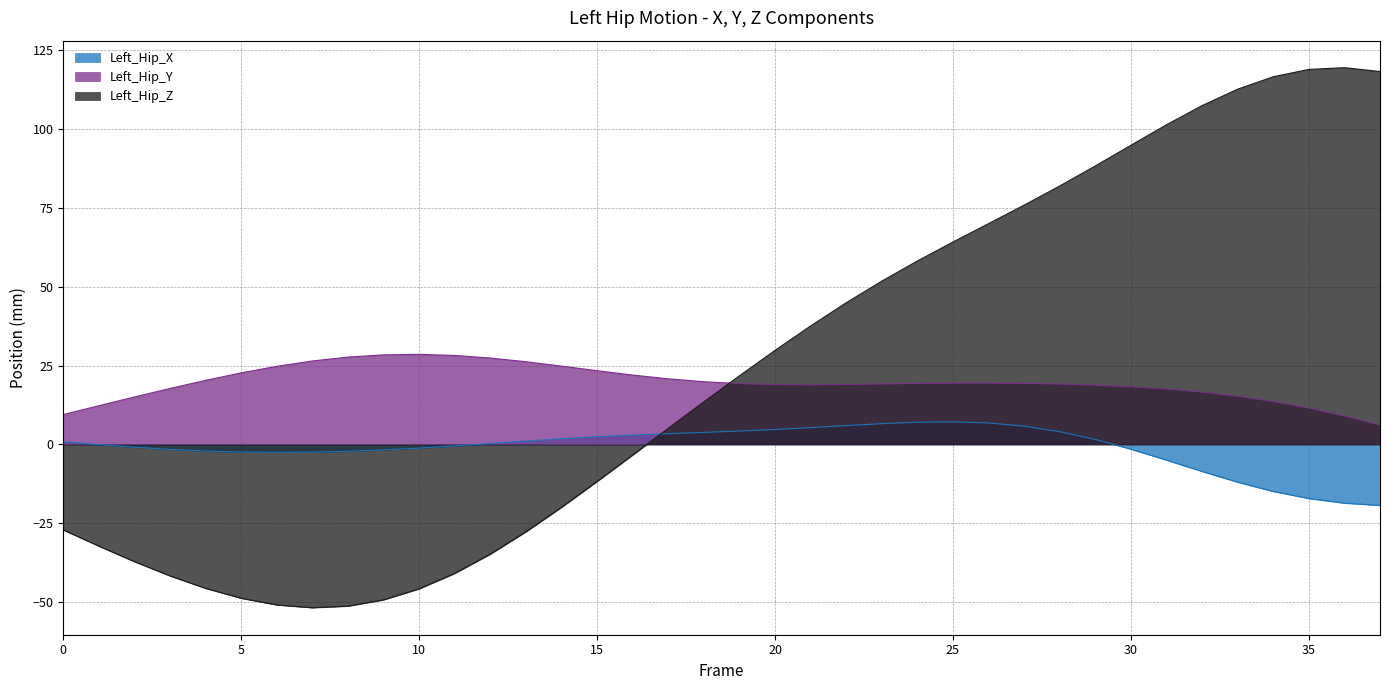

What are all the series names shown in the legend?

Left_Hip_X, Left_Hip_Y, Left_Hip_Z